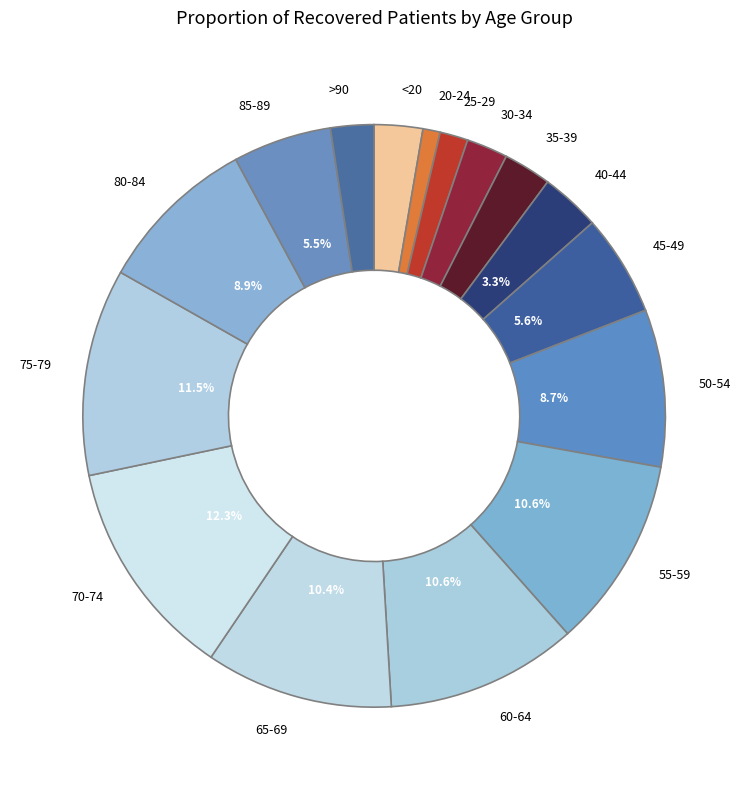

How many segments does this pie chart have?

16